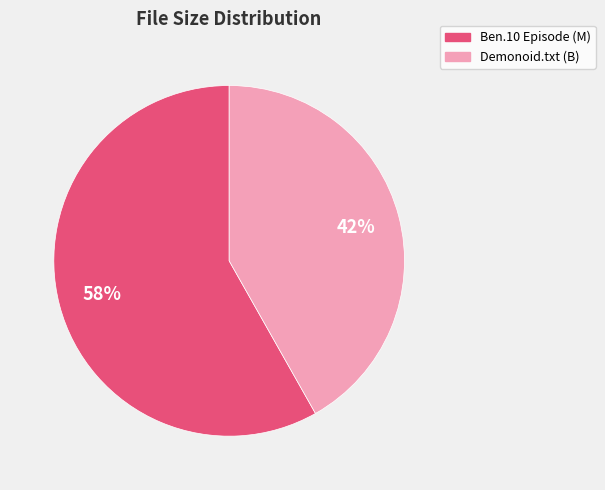

Does Demonoid.txt (B) represent more than half of the total?

No